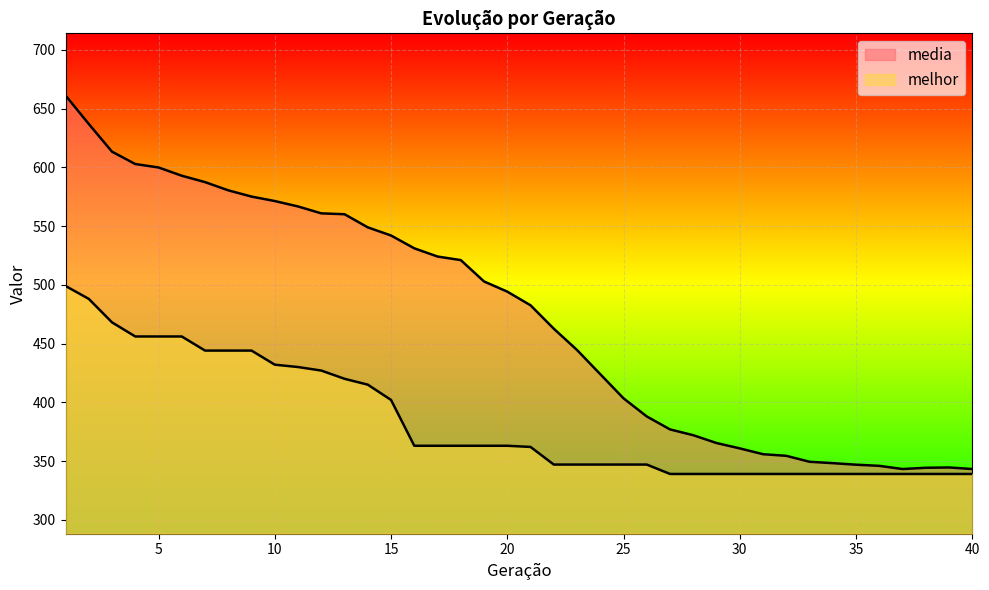

Is it true that media equals 661.1 at 1?

True